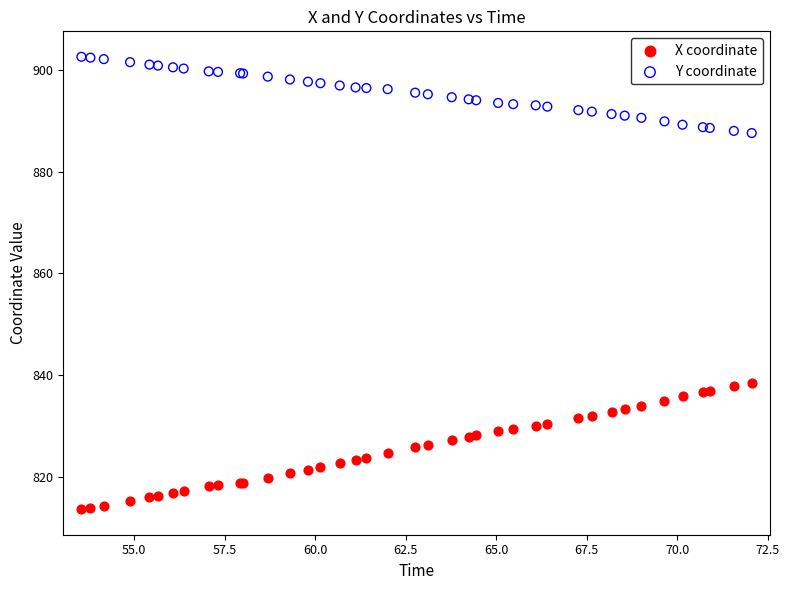

Which series reaches the minimum Y coordinate?

X coordinate